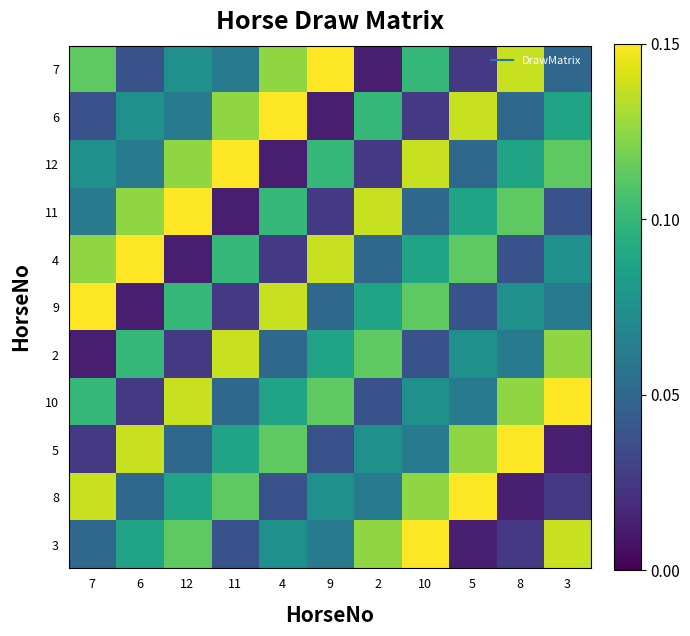

Reading left to right, list all the values displayed in this chart.

7: 7=0.1	6=0.0	12=0.1	11=0.1	4=0.1	9=0.1	2=0.0	10=0.1	5=0.0	8=0.1	3=0.0
6: 7=0.0	6=0.1	12=0.1	11=0.1	4=0.1	9=0.0	2=0.1	10=0.0	5=0.1	8=0.0	3=0.1
12: 7=0.1	6=0.1	12=0.1	11=0.1	4=0.0	9=0.1	2=0.0	10=0.1	5=0.0	8=0.1	3=0.1
11: 7=0.1	6=0.1	12=0.1	11=0.0	4=0.1	9=0.0	2=0.1	10=0.0	5=0.1	8=0.1	3=0.0
4: 7=0.1	6=0.1	12=0.0	11=0.1	4=0.0	9=0.1	2=0.0	10=0.1	5=0.1	8=0.0	3=0.1
9: 7=0.1	6=0.0	12=0.1	11=0.0	4=0.1	9=0.0	2=0.1	10=0.1	5=0.0	8=0.1	3=0.1
2: 7=0.0	6=0.1	12=0.0	11=0.1	4=0.0	9=0.1	2=0.1	10=0.0	5=0.1	8=0.1	3=0.1
10: 7=0.1	6=0.0	12=0.1	11=0.0	4=0.1	9=0.1	2=0.0	10=0.1	5=0.1	8=0.1	3=0.1
5: 7=0.0	6=0.1	12=0.0	11=0.1	4=0.1	9=0.0	2=0.1	10=0.1	5=0.1	8=0.1	3=0.0
8: 7=0.1	6=0.0	12=0.1	11=0.1	4=0.0	9=0.1	2=0.1	10=0.1	5=0.1	8=0.0	3=0.0
3: 7=0.0	6=0.1	12=0.1	11=0.0	4=0.1	9=0.1	2=0.1	10=0.1	5=0.0	8=0.0	3=0.1